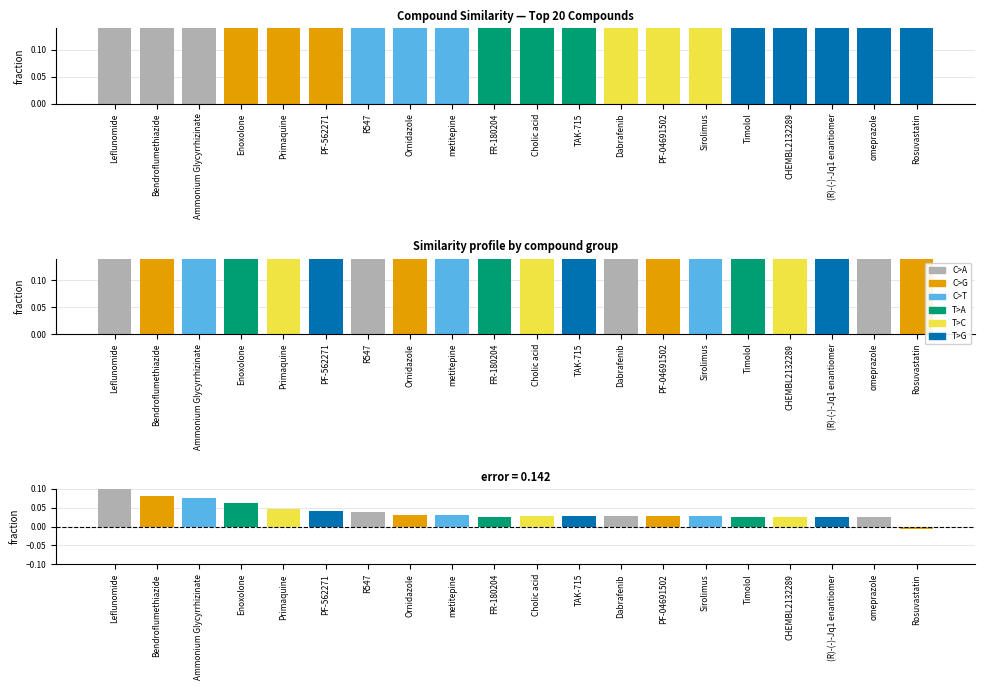

The difference series shows 0.0 at Ornidazole. True or false?

True